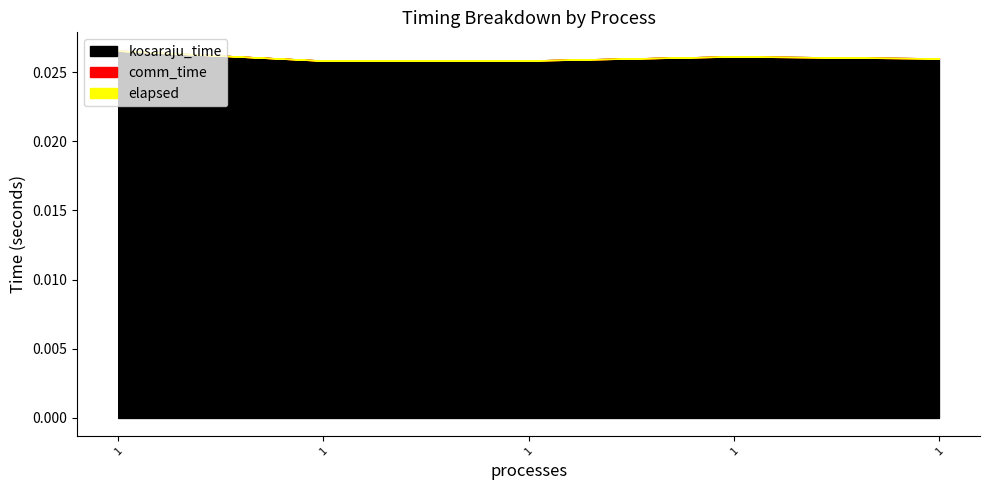

Does the chart have visible grid lines?

No